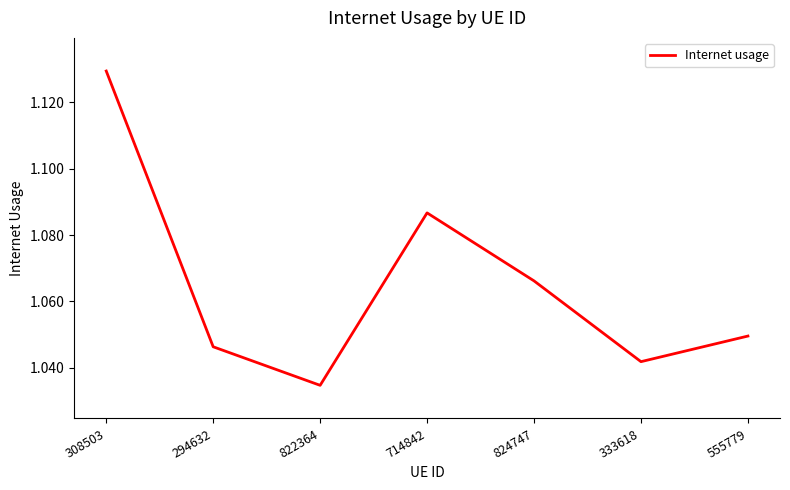

What is the sum of all values?

7.5